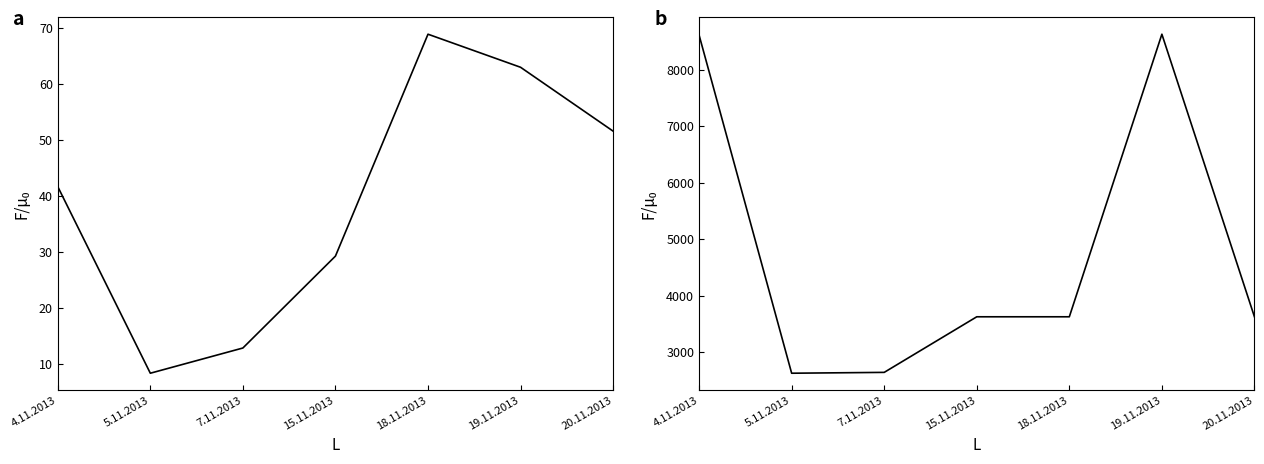

What is the highest value of the col_11 series?

68.9